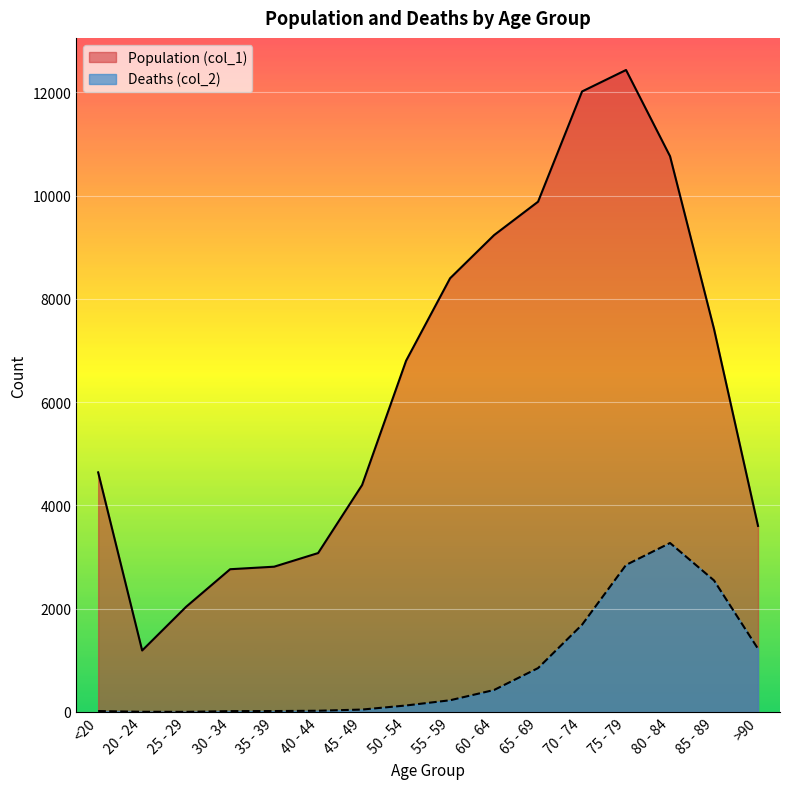

True or false: Population (col_1) and Deaths (col_2) intersect in this chart.

False